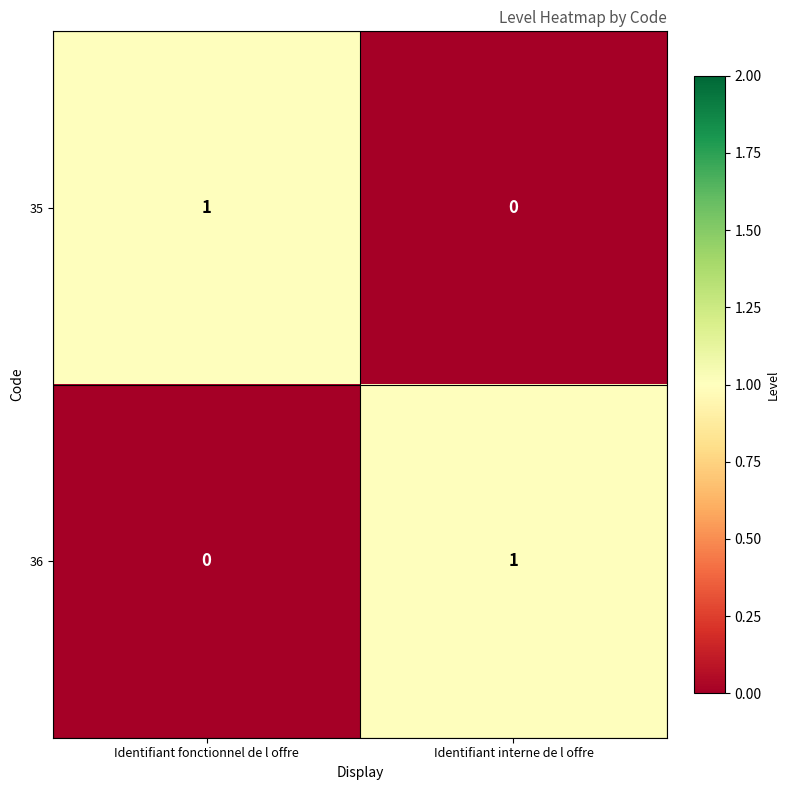

Is it true that 35 equals 0 at Identifiant fonctionnel de l offre?

False